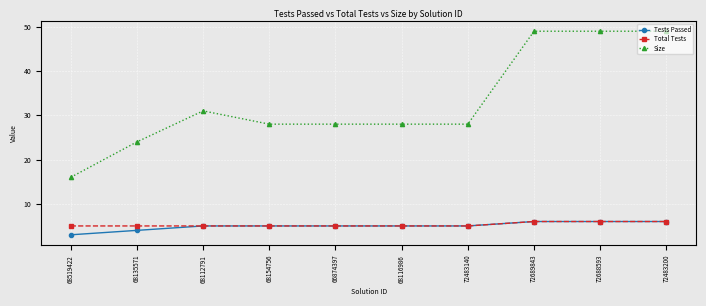

What is the difference between the maximum and minimum values in the Tests Passed series?

3